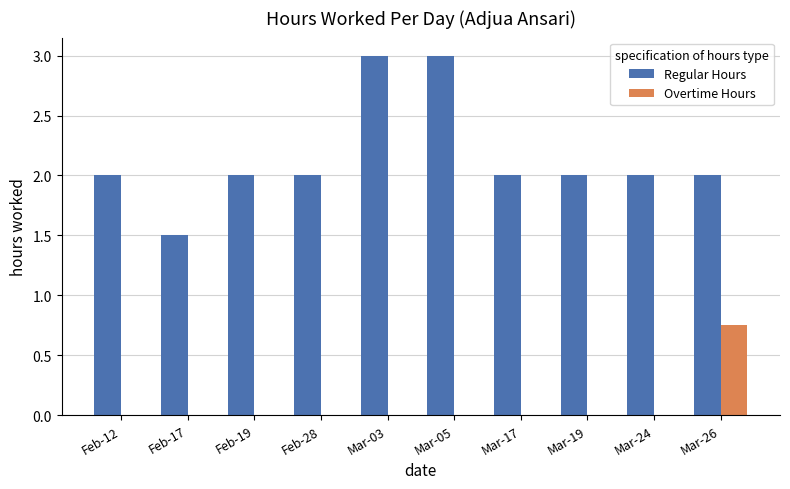

Between Feb-17 and Mar-17, which series saw the biggest shift?

Regular Hours